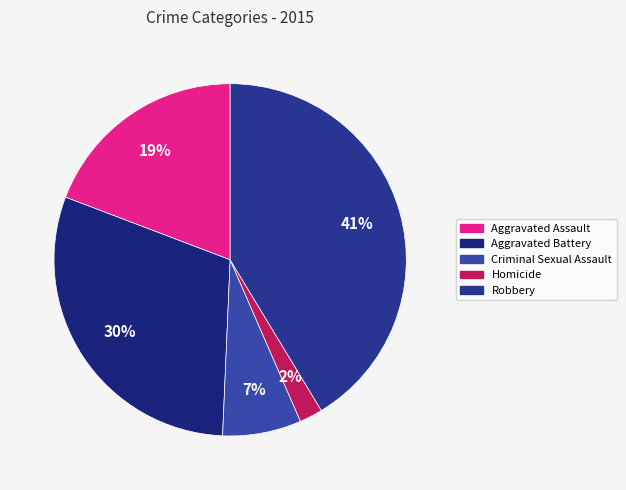

Is there a majority slice in this chart?

No